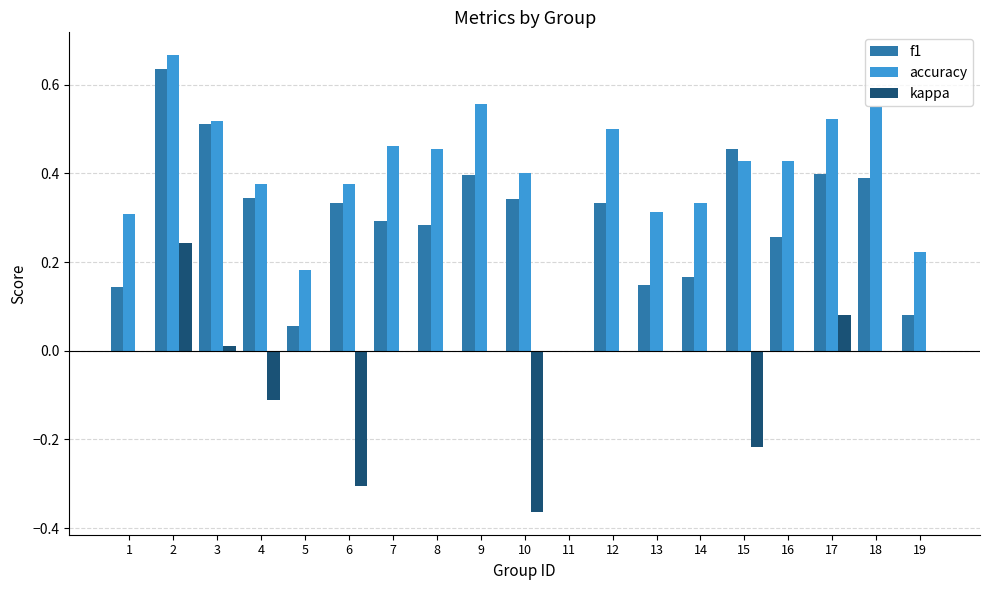

What is the sum of all accuracy values?

7.6